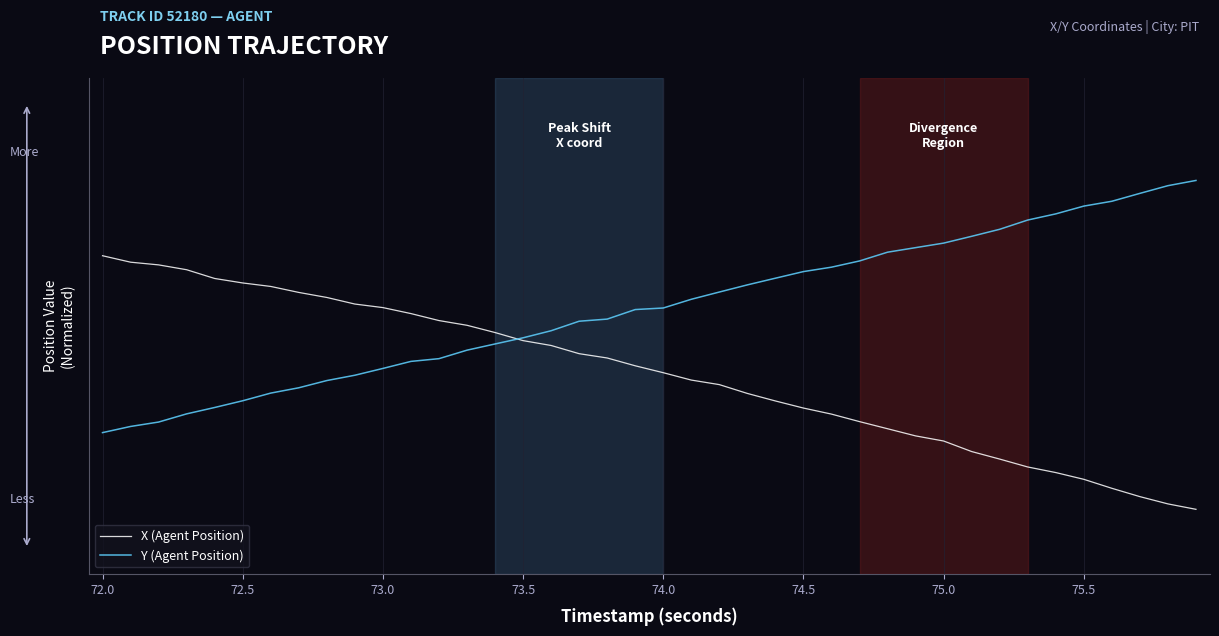

What are all the series names shown in the legend?

X (Agent Position), Y (Agent Position)